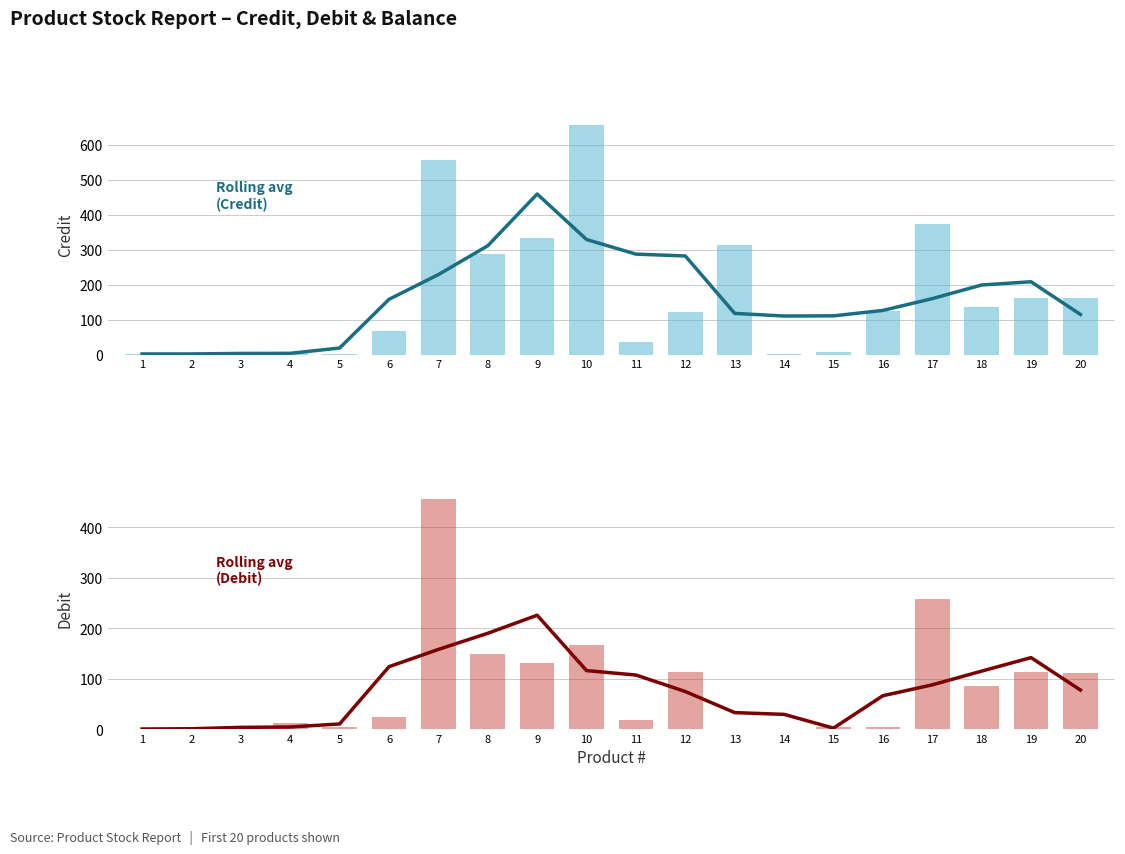

Reading right to left, list all the values displayed in this chart.

Rolling avg (Credit): 114.8	208.2	199.0	160.0	126.2	110.8	110.2	117.8	282.0	287.2	329.0	459.2	311.2	228.8	158.0	18.8	3.5	3.2	1.8	1.8
Credit: 161.0	162.0	136.0	374.0	124.0	6.0	1.0	312.0	122.0	36.0	658.0	333.0	289.0	557.0	66.0	3.0	6.0	0.0	5.0	2.0
Rolling avg (Debit): 77.2	141.5	114.8	87.5	66.0	1.8	29.0	32.5	74.2	107.0	115.8	225.5	189.8	157.8	123.5	10.0	4.0	3.2	0.5	0.0
Debit: 111.0	112.0	86.0	257.0	4.0	3.0	0.0	0.0	113.0	17.0	167.0	131.0	148.0	456.0	24.0	3.0	11.0	2.0	0.0	0.0